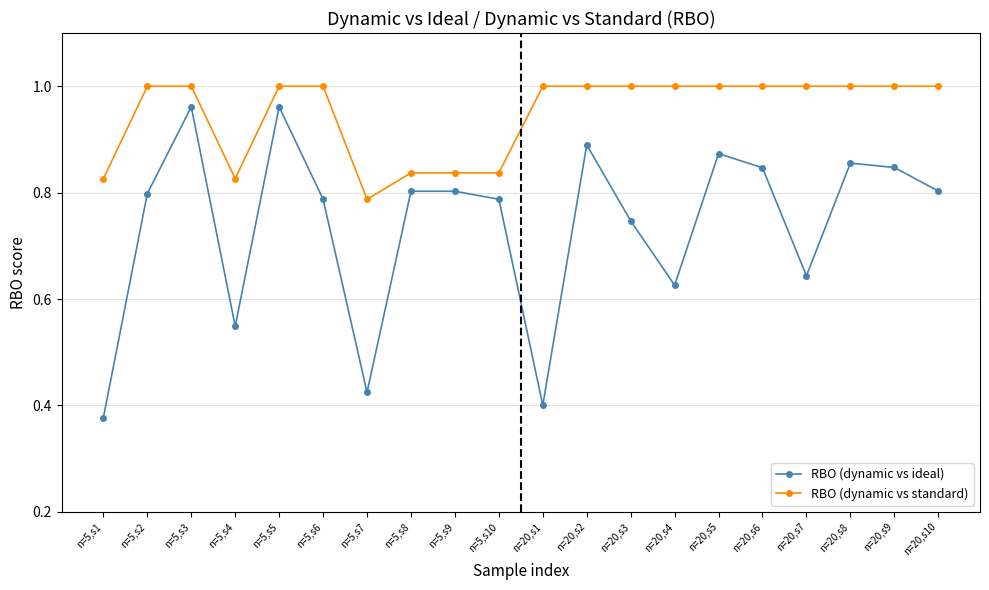

What is the difference between the second highest and second lowest values in the RBO (dynamic vs standard) series?

0.2